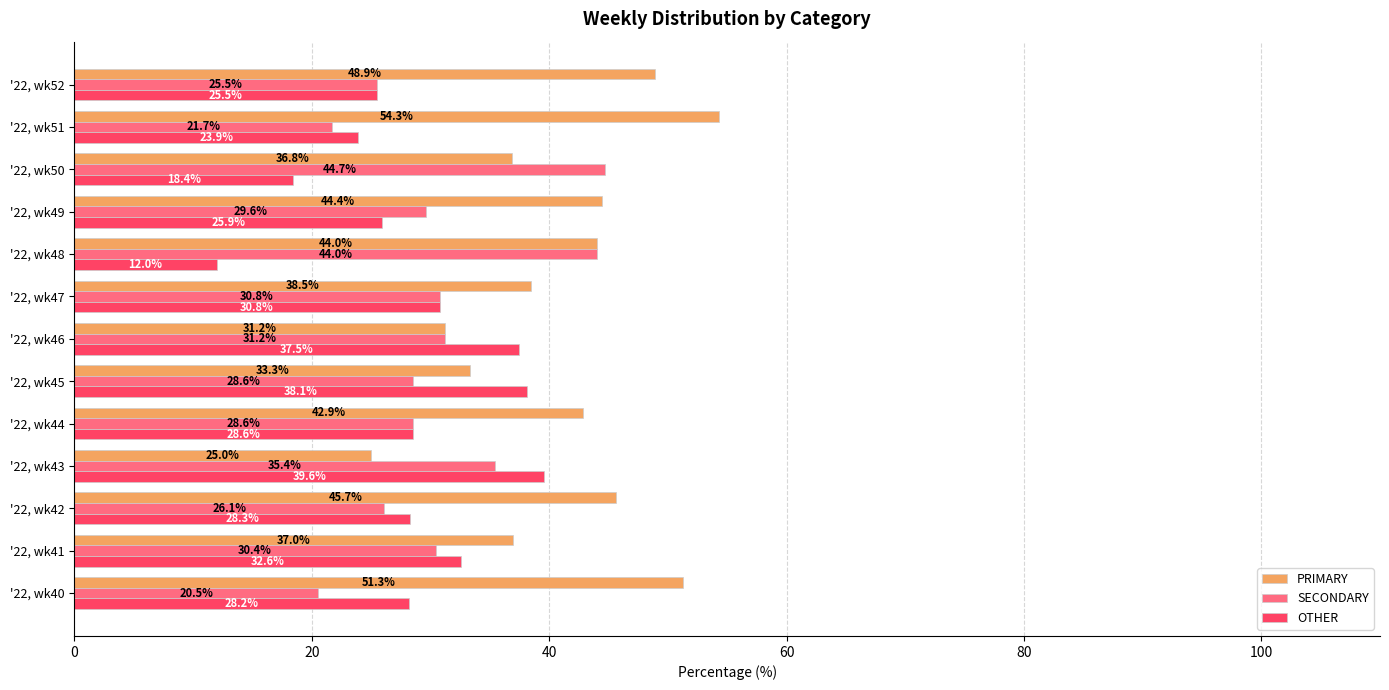

At how many categories does at least one series exceed 19?

13